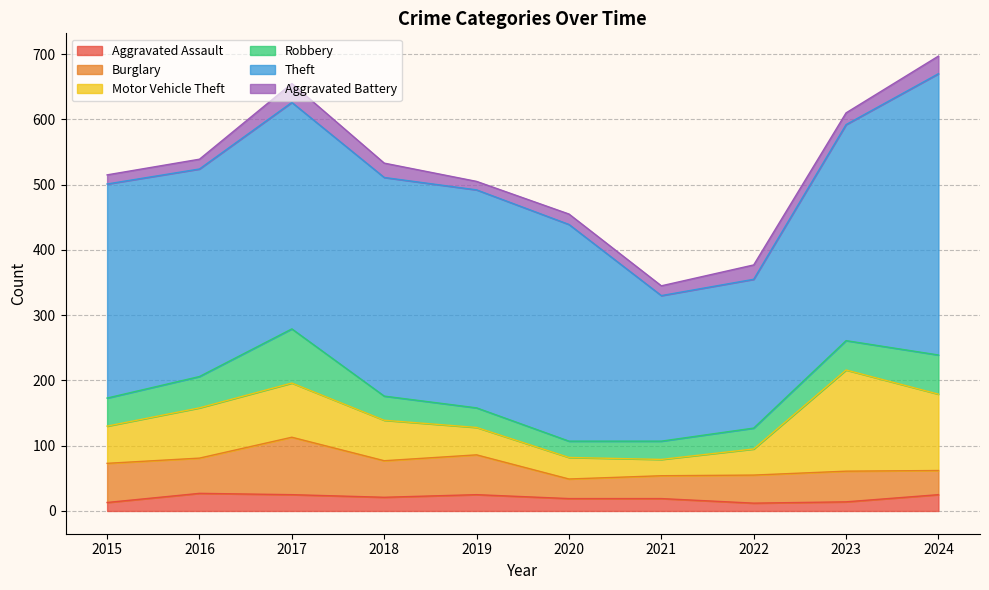

True or false: Motor Vehicle Theft has more than 2 interior local peaks.

False